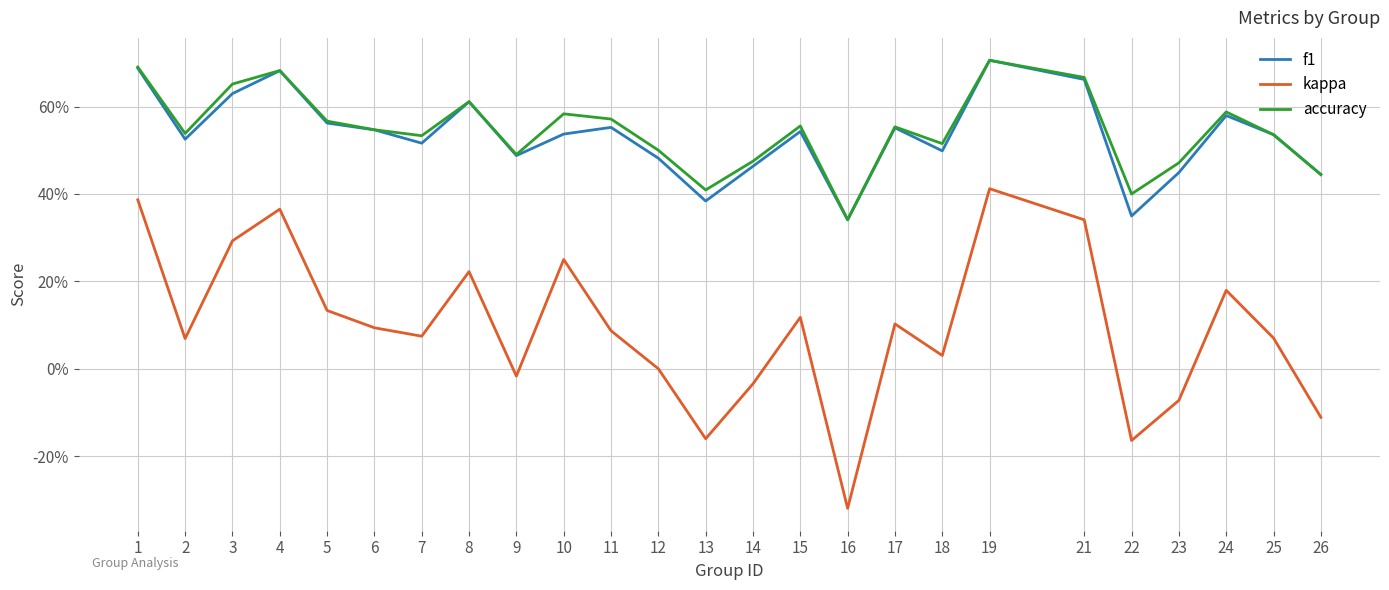

Does the chart have visible grid lines?

Yes